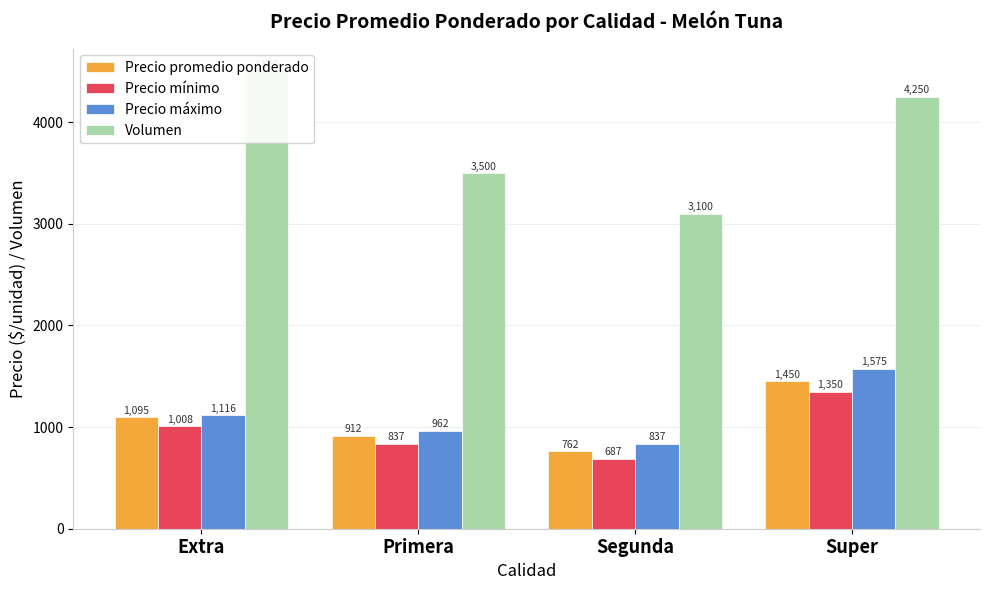

What is the spread (max minus min) of values at Extra?

3491.7